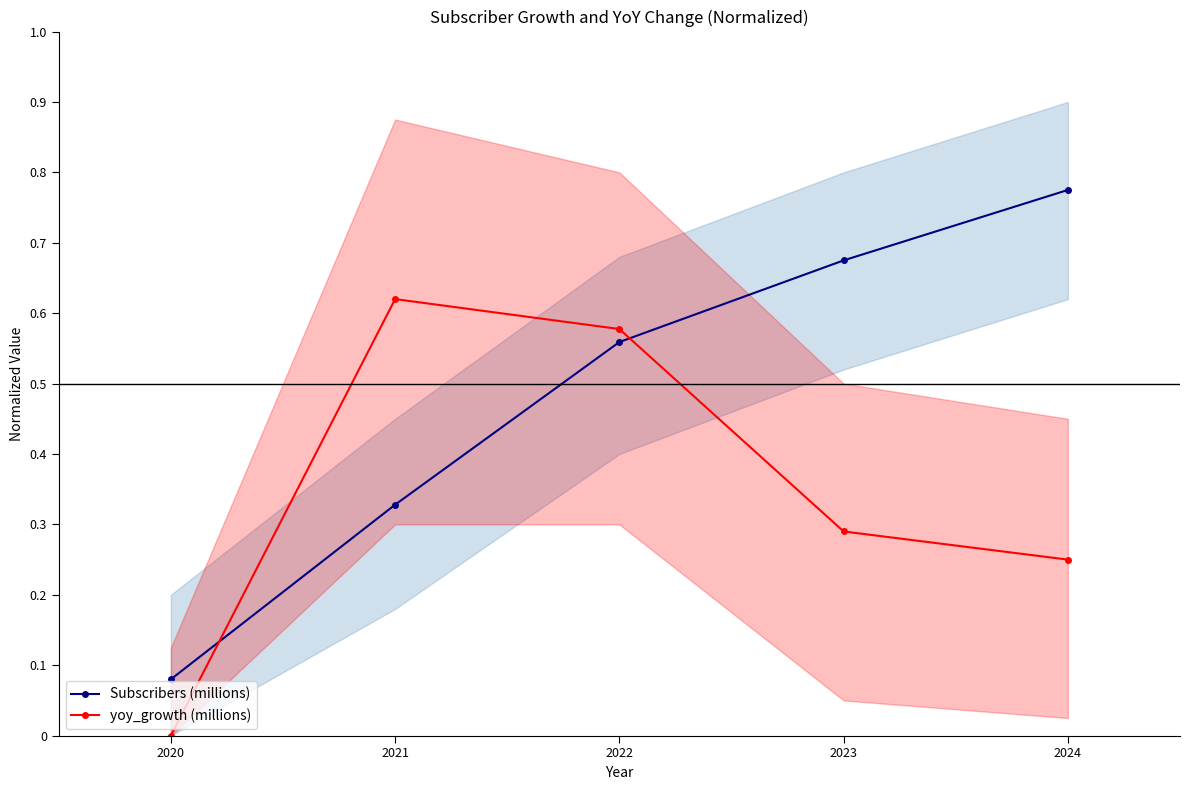

True or false: yoy_growth (millions) has a value of 0.4 at 2020.

False